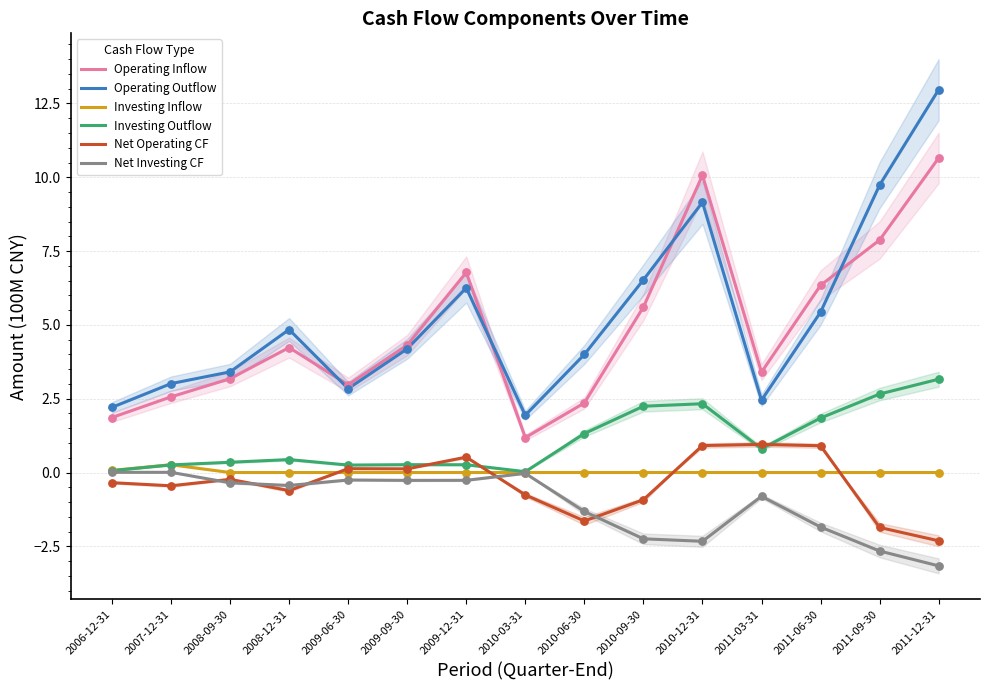

Which series contains the highest Y value?

Operating Outflow